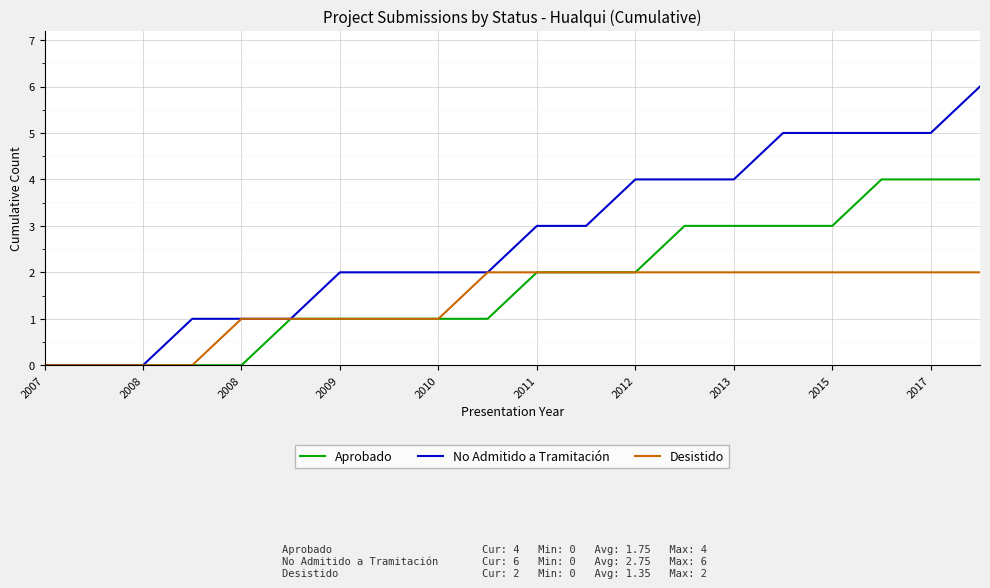

What is the greatest value displayed?

6